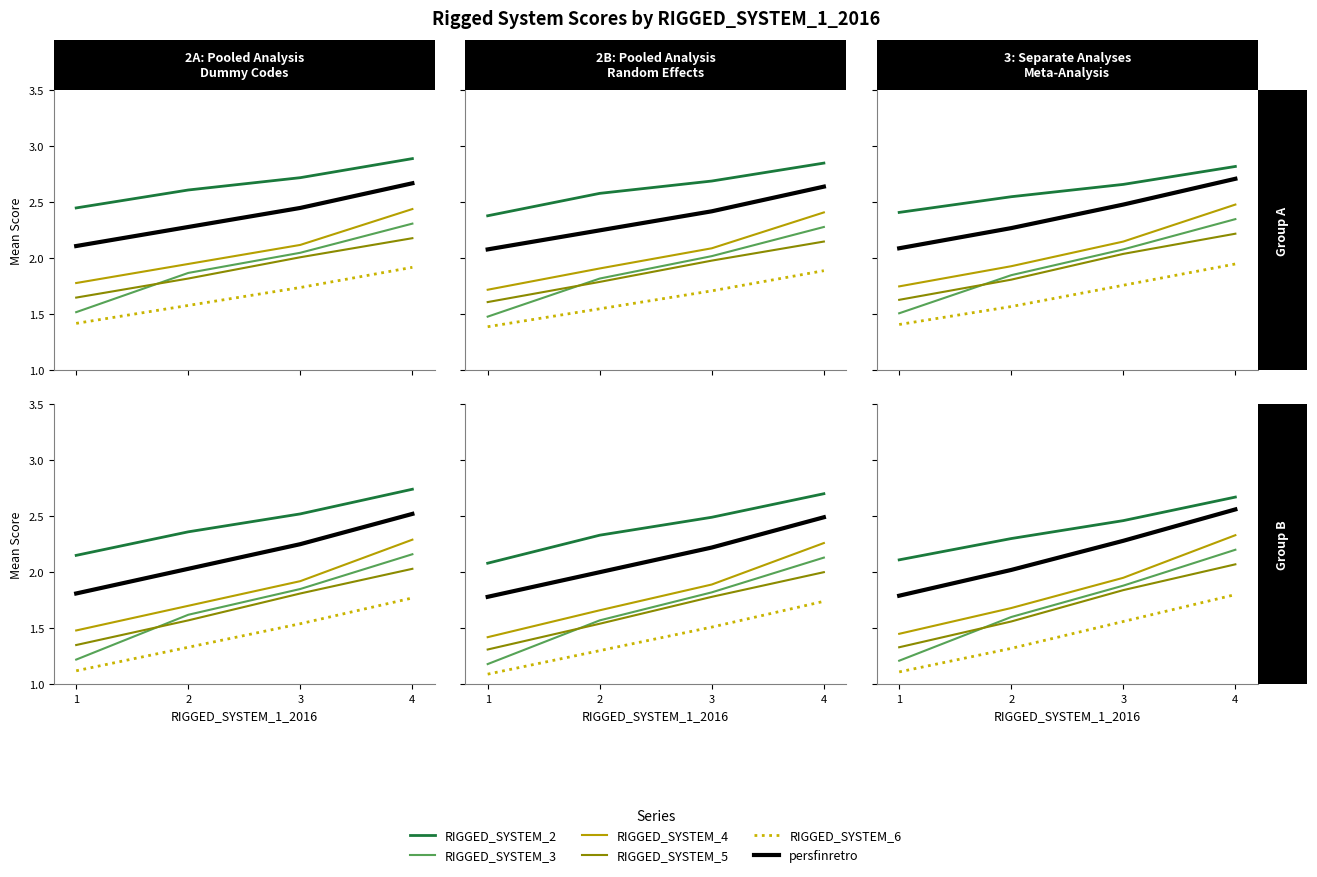

At which category does the chart reach its peak across all series?

4